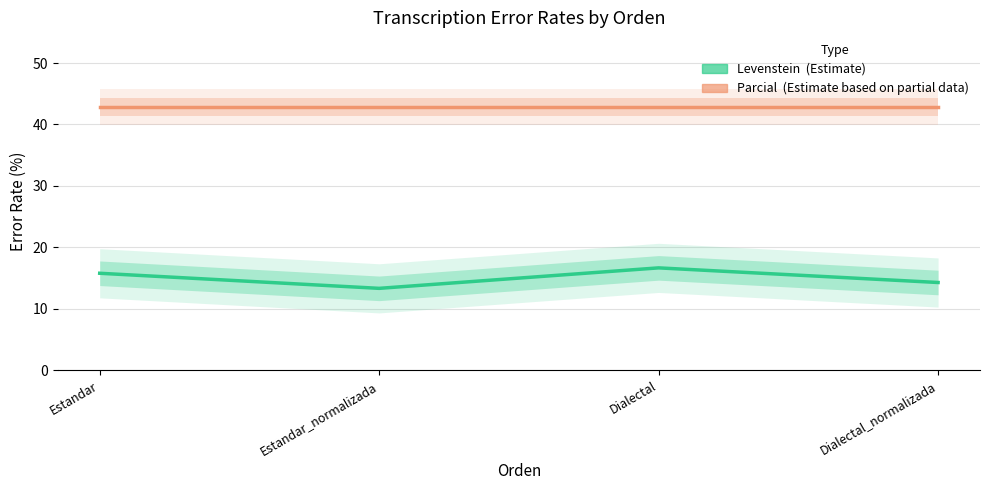

What is the value of the Parcial point at the 4th from the left?

42.9